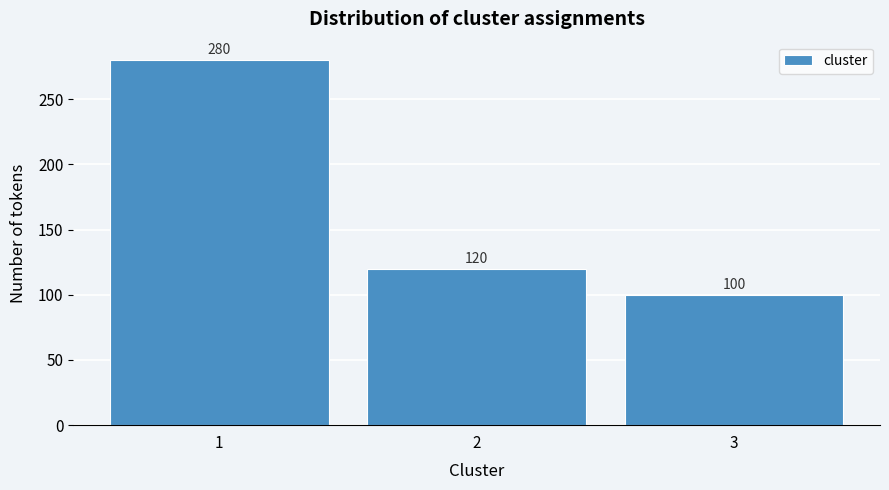

Reading left to right, transcribe all the data shown in this chart.

1=280	2=120	3=100